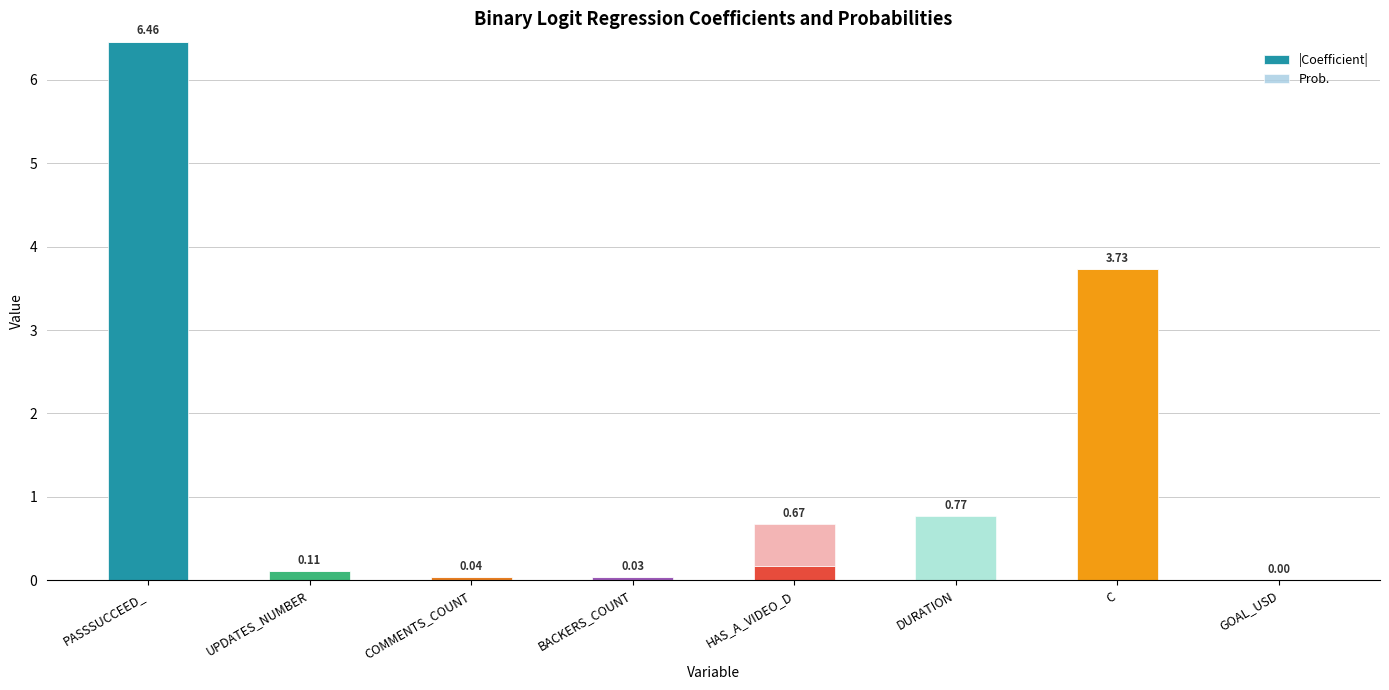

Which category has the highest value in the |Coefficient| series?

PASSSUCCEED_